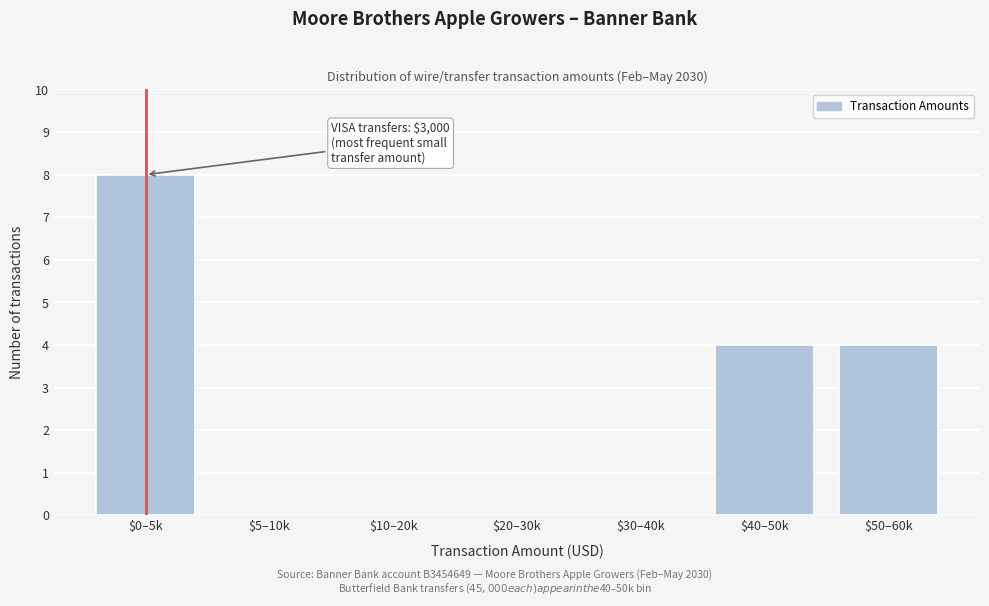

What is the sum of all values?

16